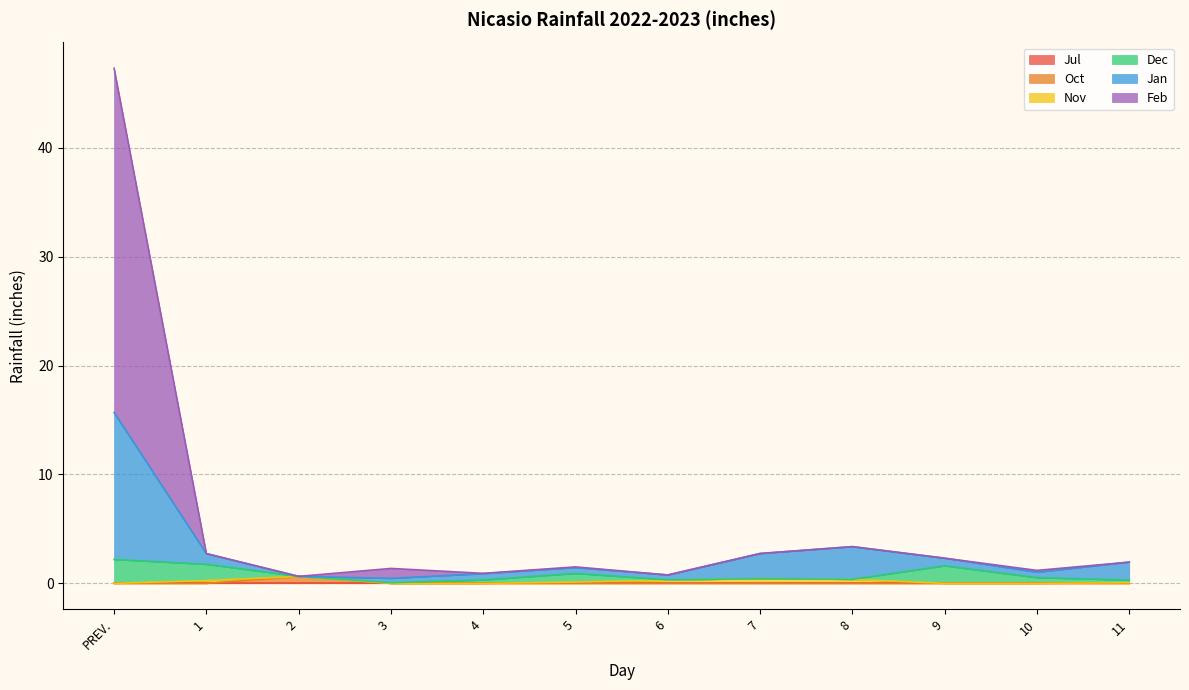

At which category is the sum across all series the highest?

PREV.